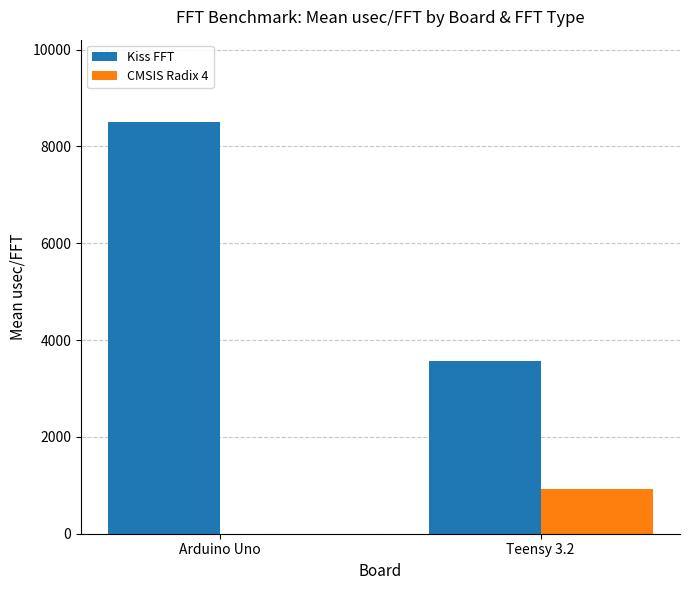

What is the greatest value displayed?

8505.1